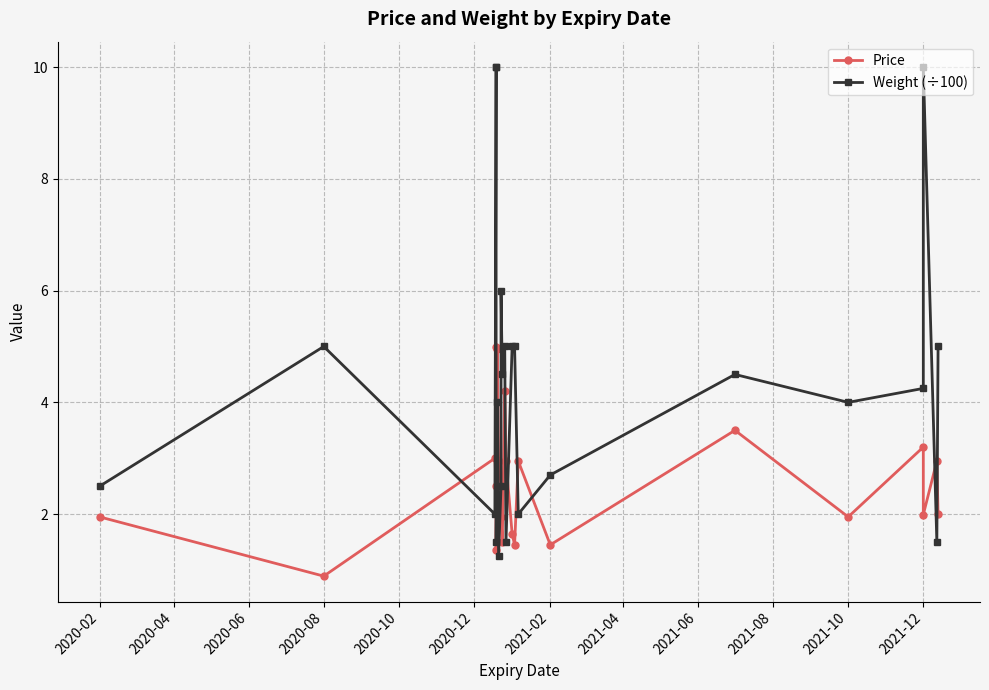

Which series has the largest range (max minus min)?

Weight (÷100)